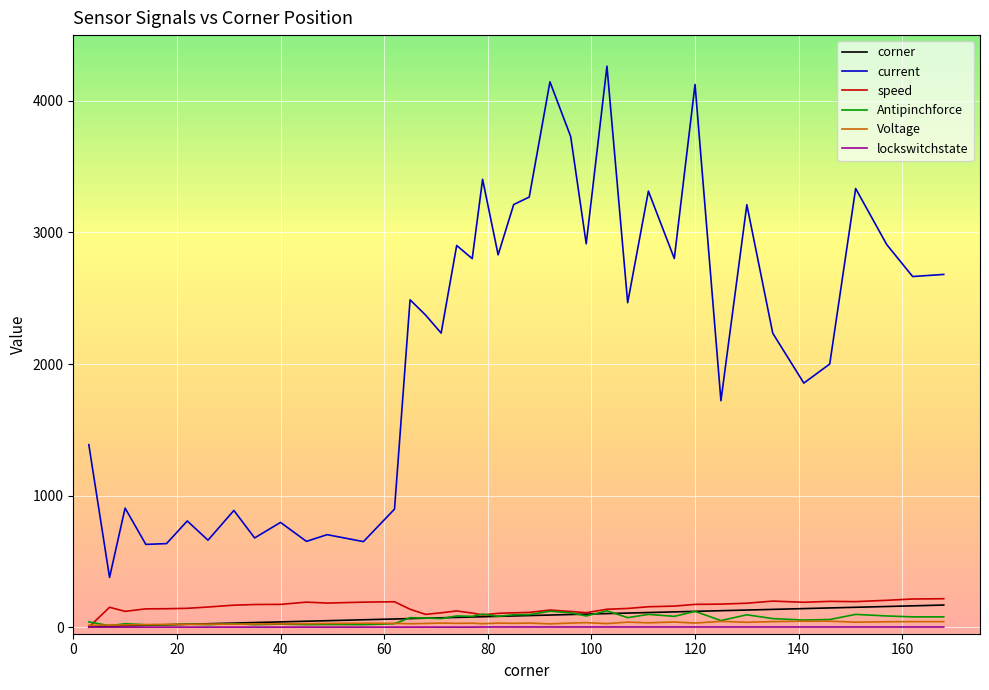

Which series has the largest range (max minus min)?

current